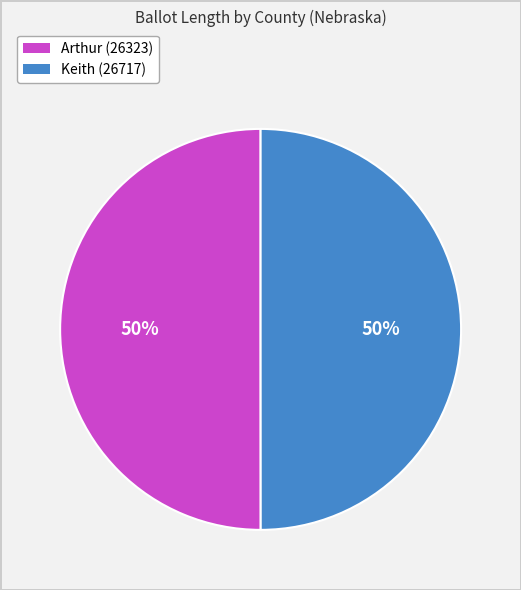

To the nearest percent, what portion does Arthur (26323) represent?

50%